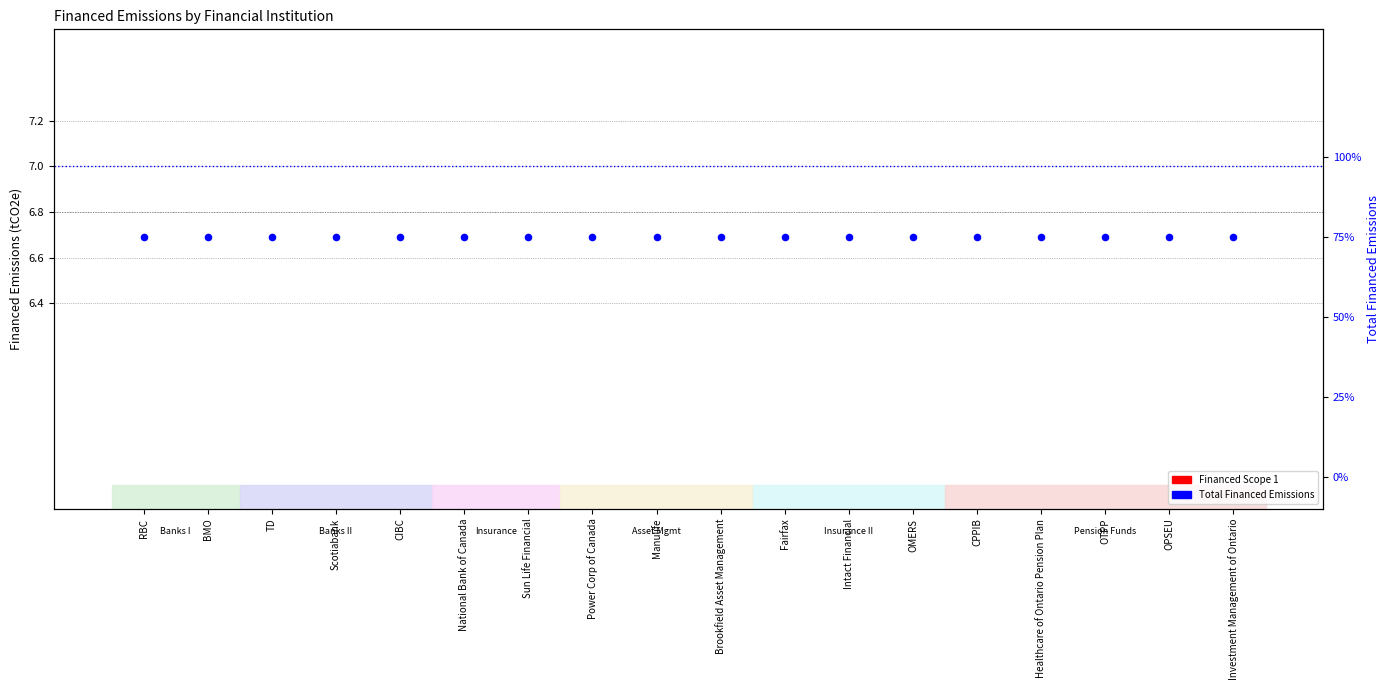

At which category is the sum across all series the highest?

RBC